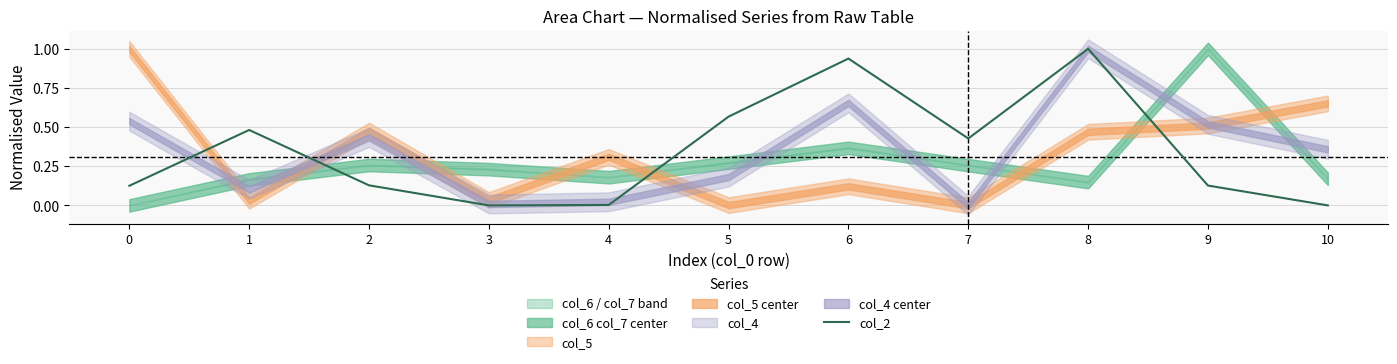

How many interior local valleys (lower than both neighbors) does the data have?

2